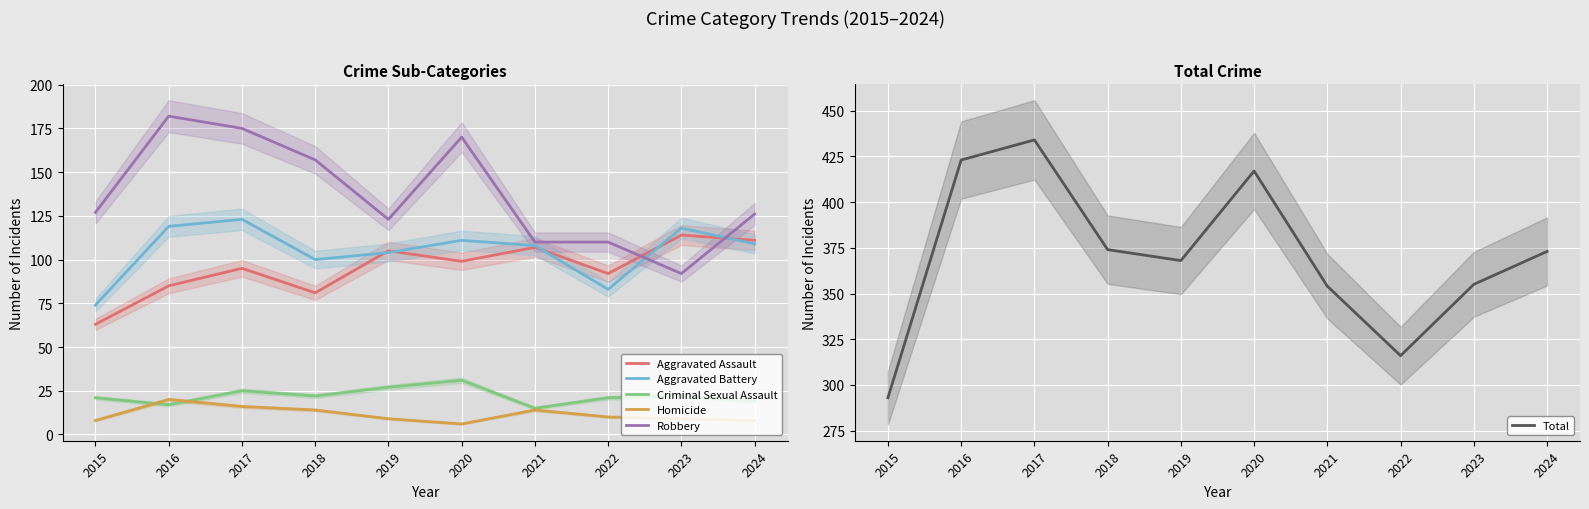

True or false: Total and Aggravated Assault cross at least once.

False